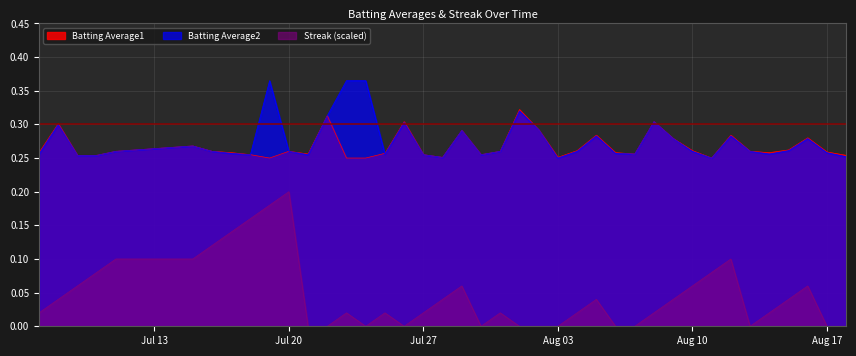

How many lines are shown in the chart?

3